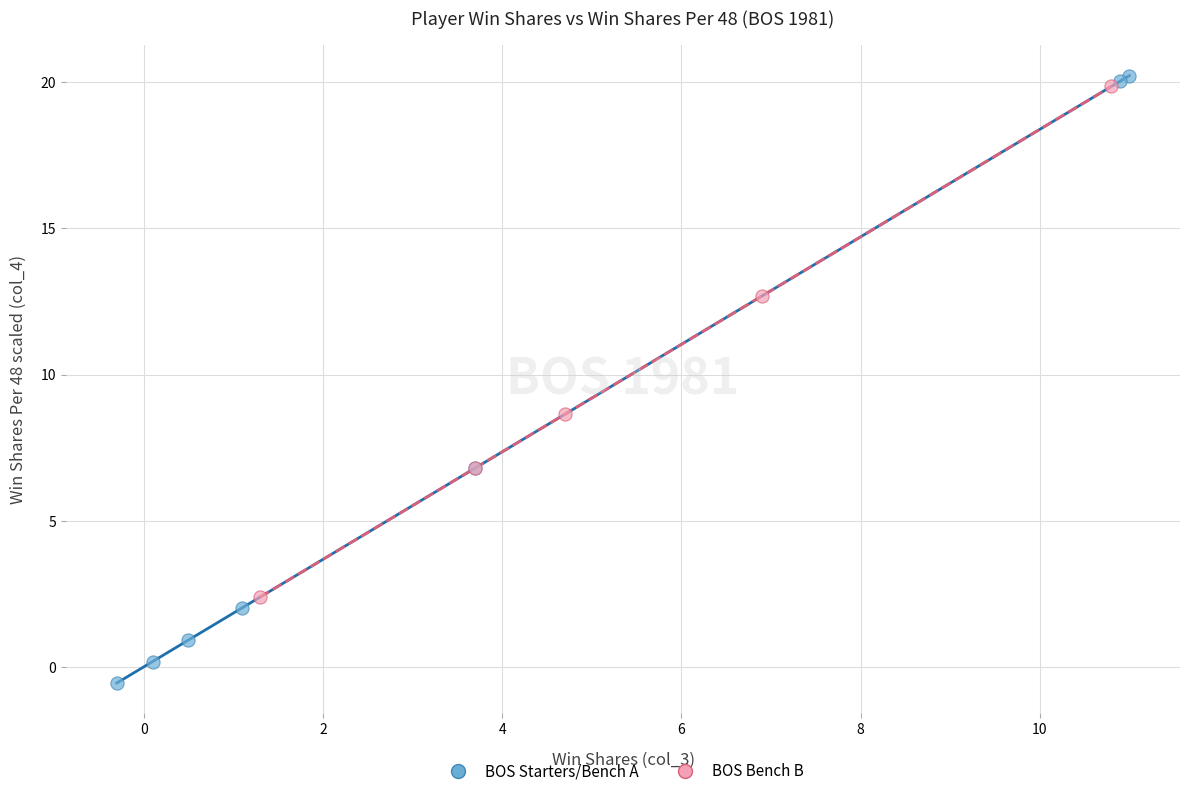

Which series reaches the maximum Y coordinate?

BOS Starters/Bench A